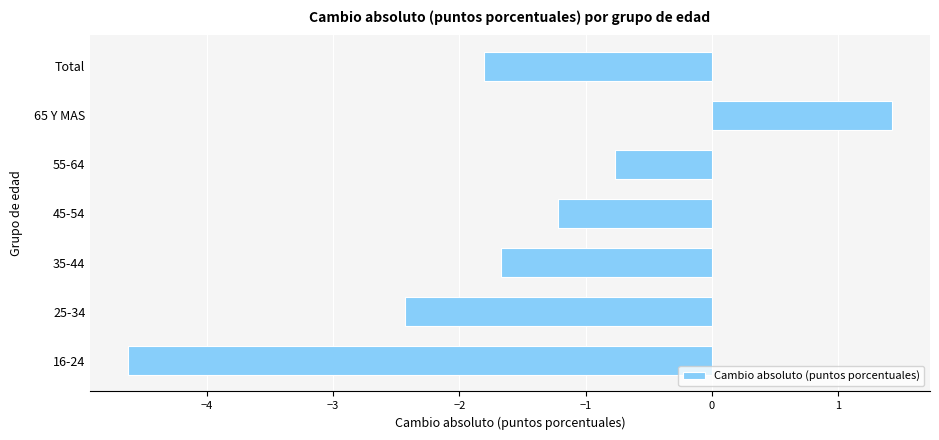

What is the difference between the second highest and minimum values?

3.9